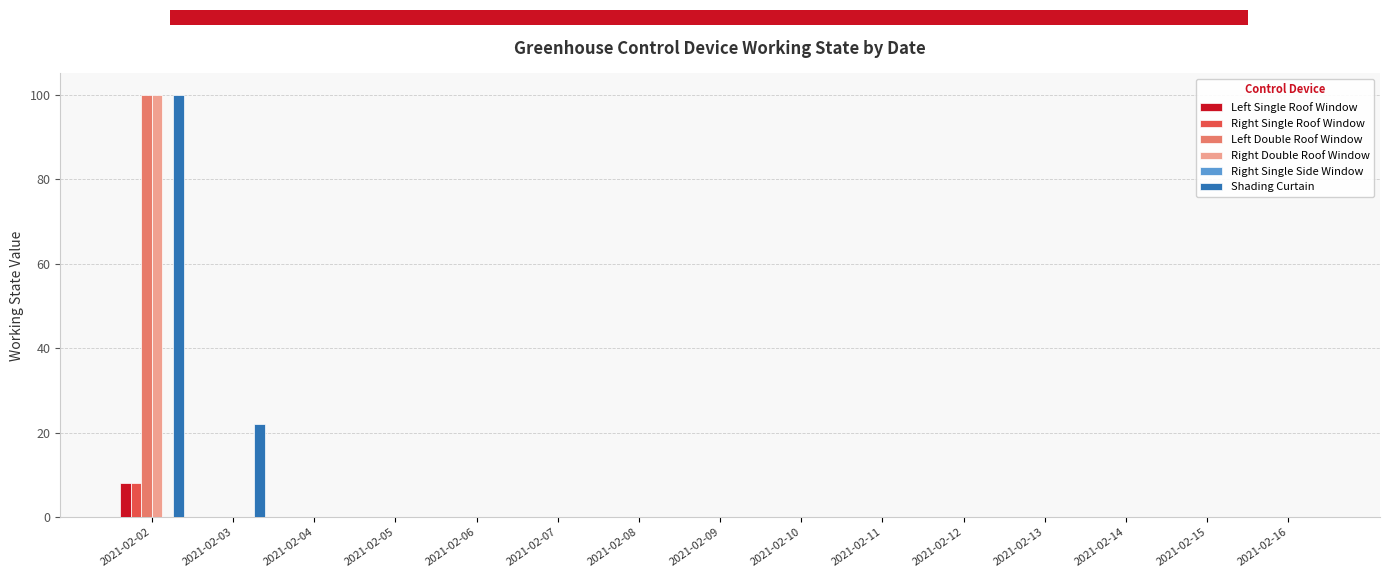

True or false: Shading Curtain has a value of 0 at 2021-02-11.

True